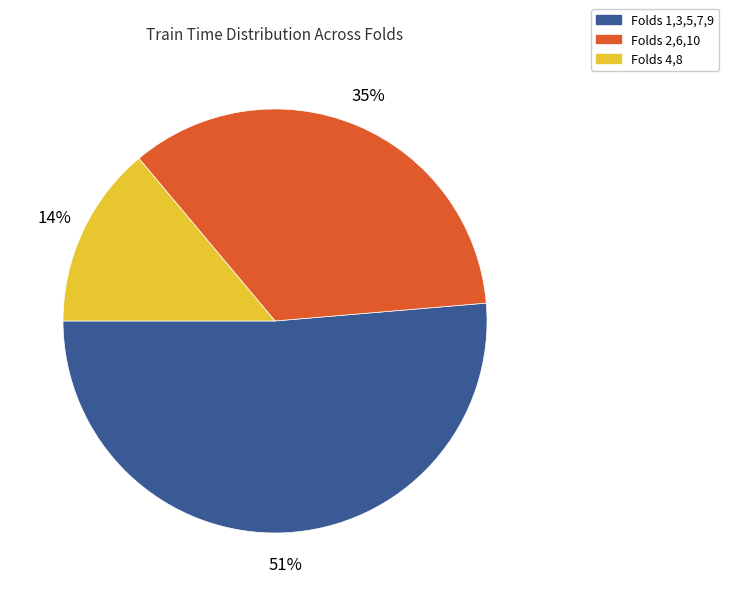

How many slices are in this pie chart?

3